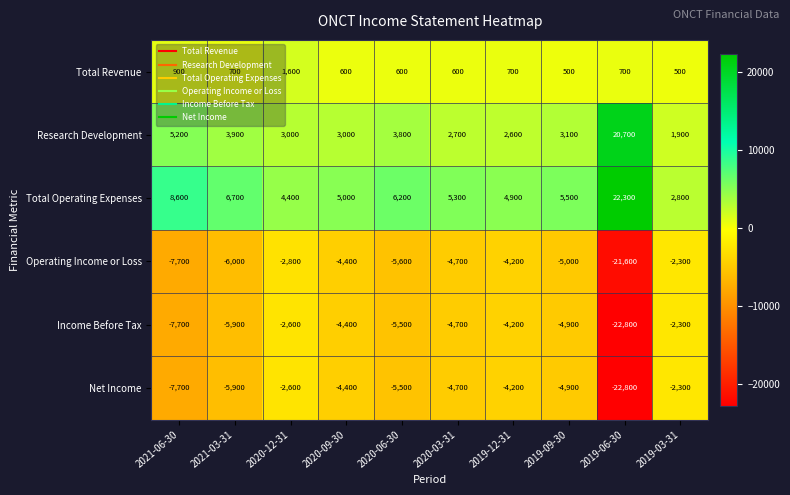

List the labels in order of Total Operating Expenses value, largest first.

2019-06-30, 2021-06-30, 2021-03-31, 2020-06-30, 2019-09-30, 2020-03-31, 2020-09-30, 2019-12-31, 2020-12-31, 2019-03-31